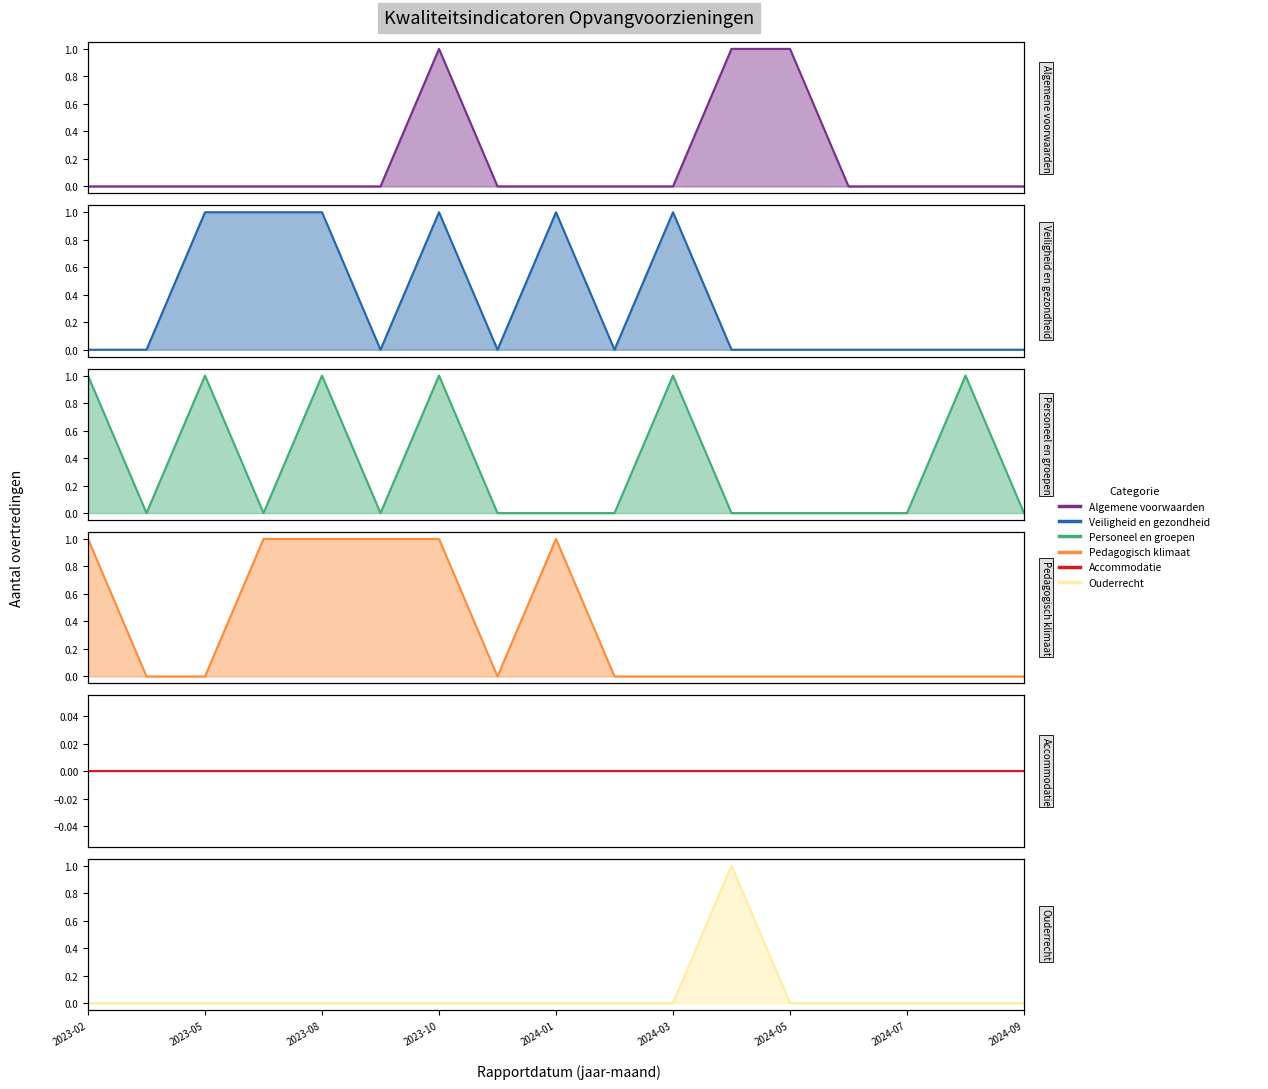

Which series has the widest spread of values?

Algemene voorwaarden